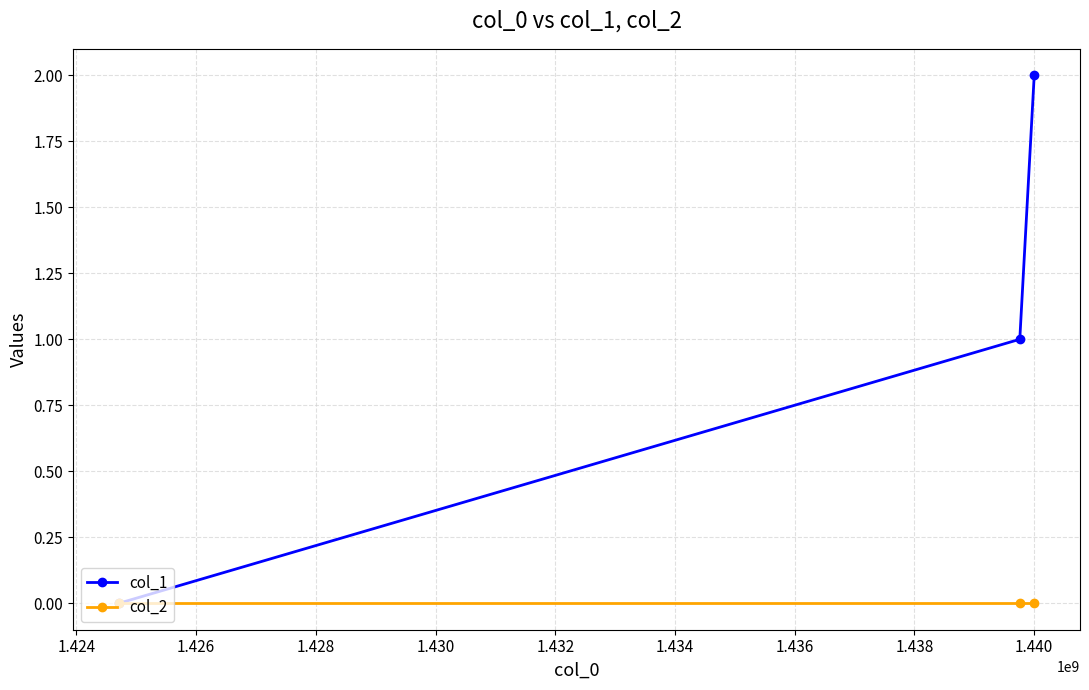

Which series has the largest total across all categories?

col_1